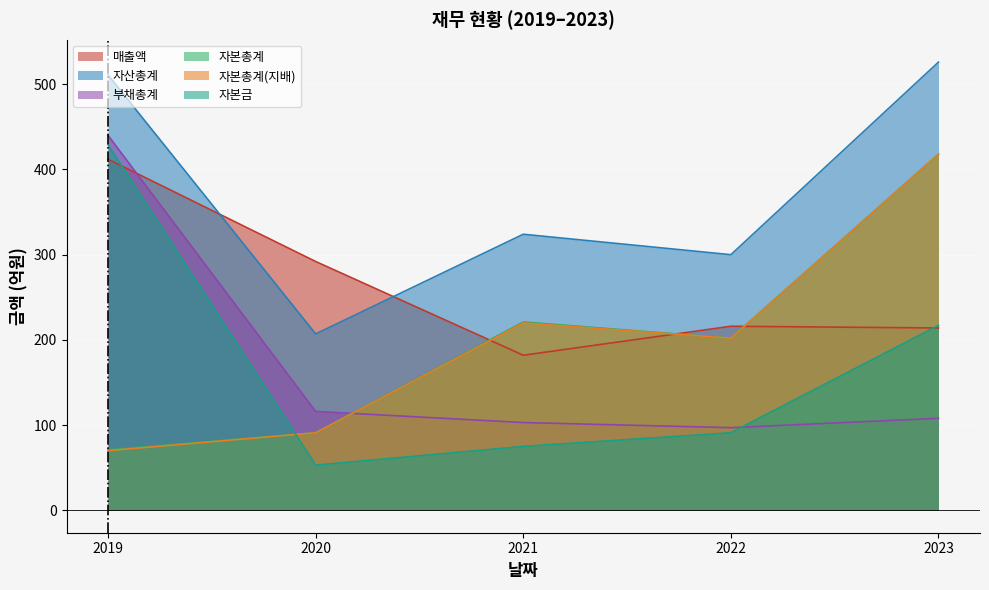

What is the sum of all 자본총계 values?

1003